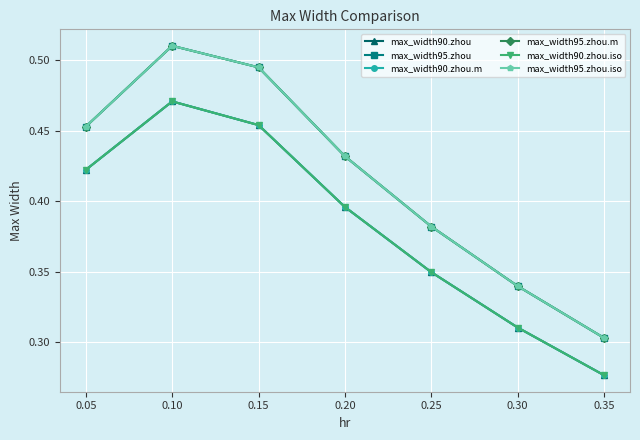

Between 0.30 and 0.15, which is larger?

0.15